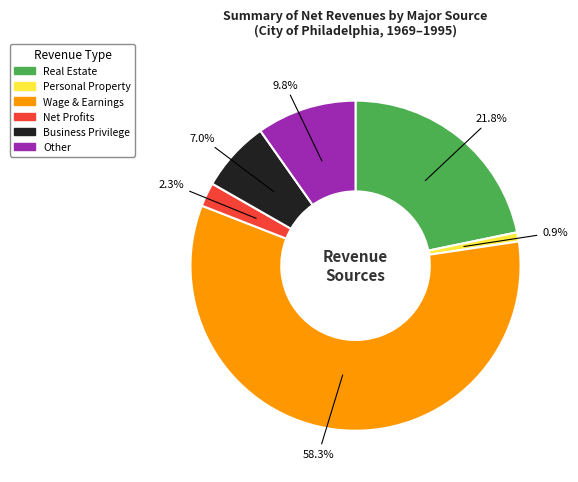

Is there a majority slice in this chart?

Yes